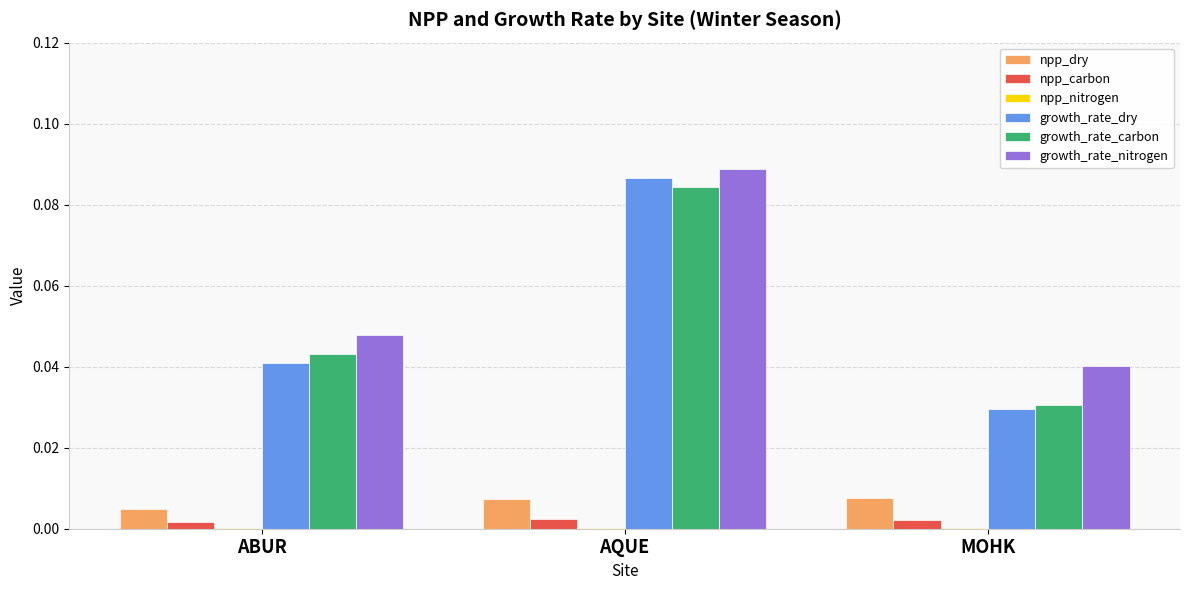

At which category is the sum across all series the highest?

AQUE